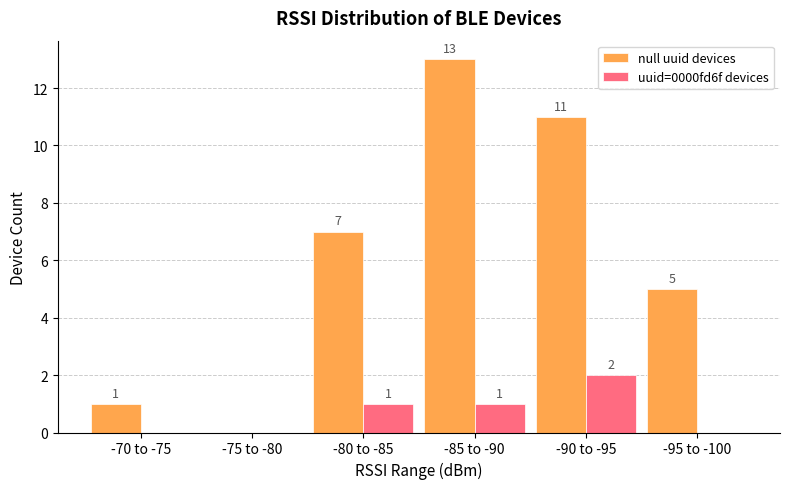

How many uuid=0000fd6f devices values are between 0 and 1?

5